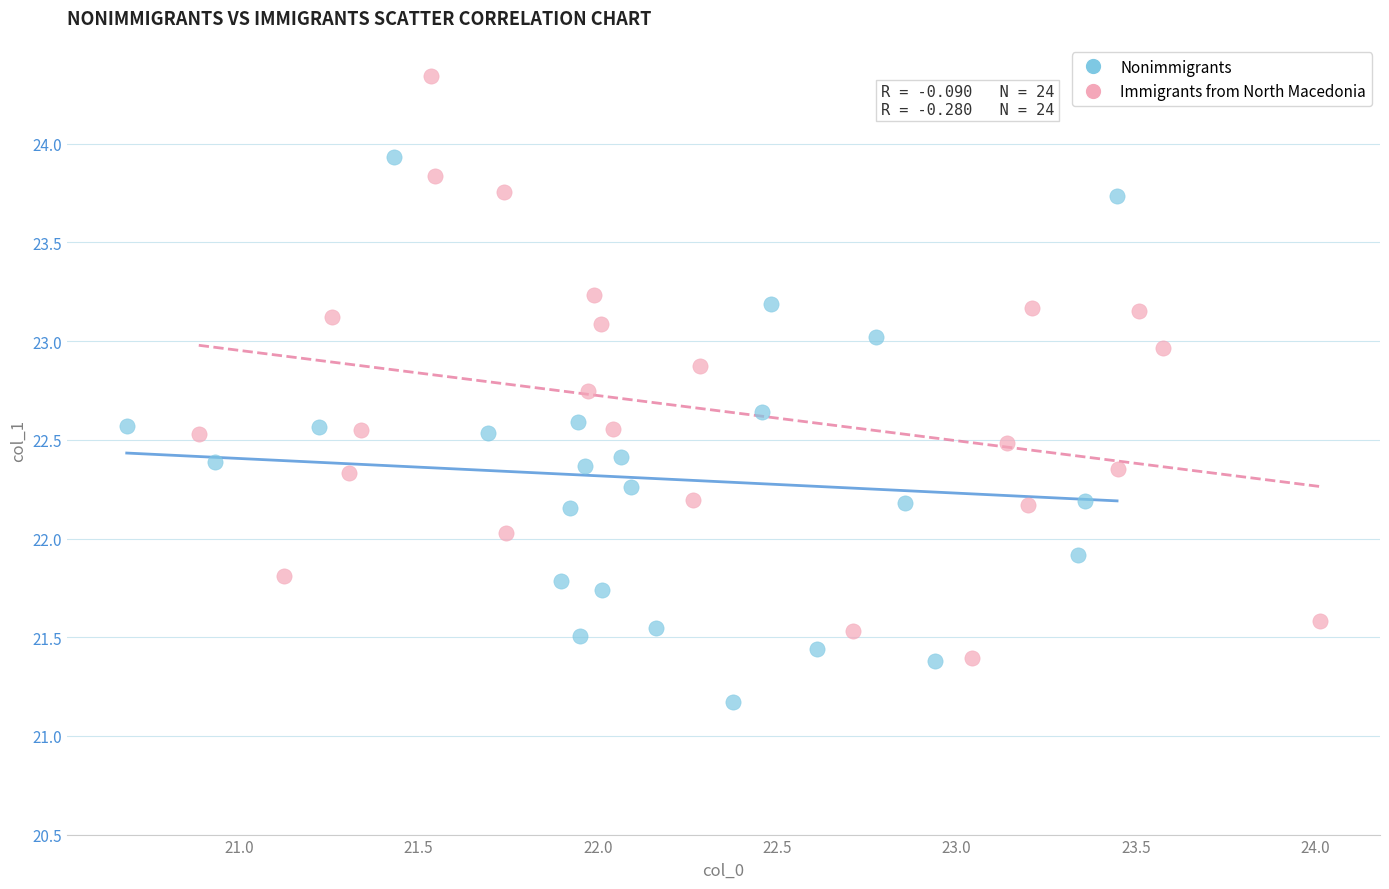

Which series contains the highest Y value?

Immigrants from North Macedonia